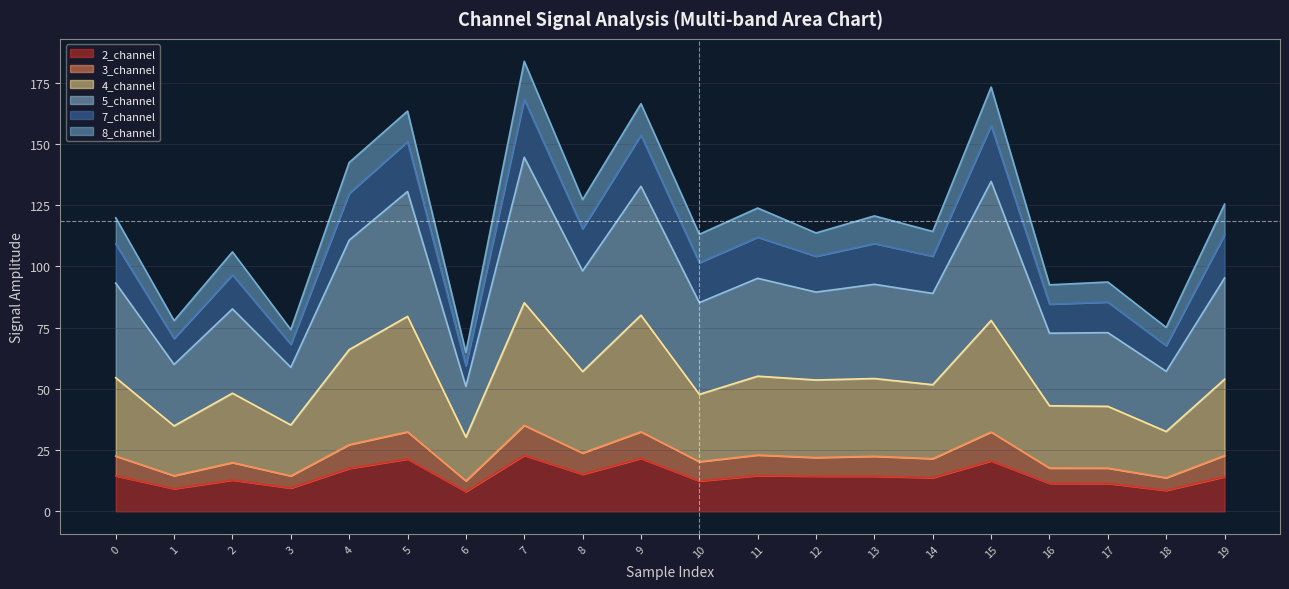

What is the lowest value of the 2_channel series?

8.1